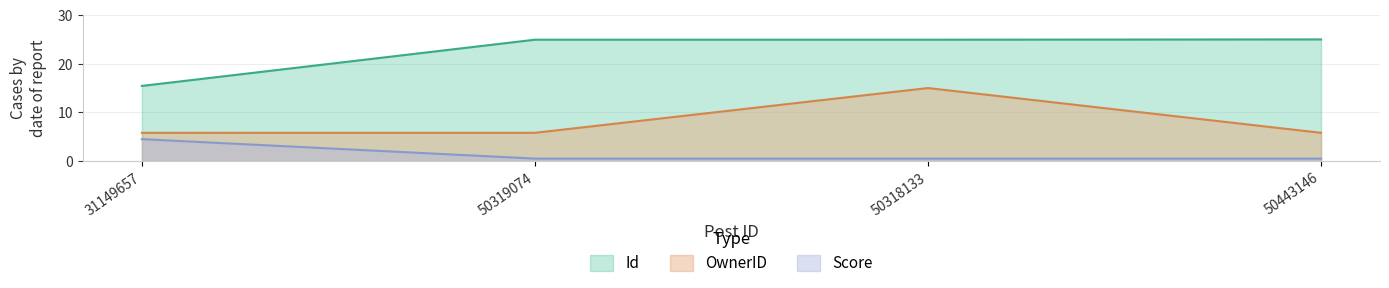

At which category is the sum across all series the highest?

50318133